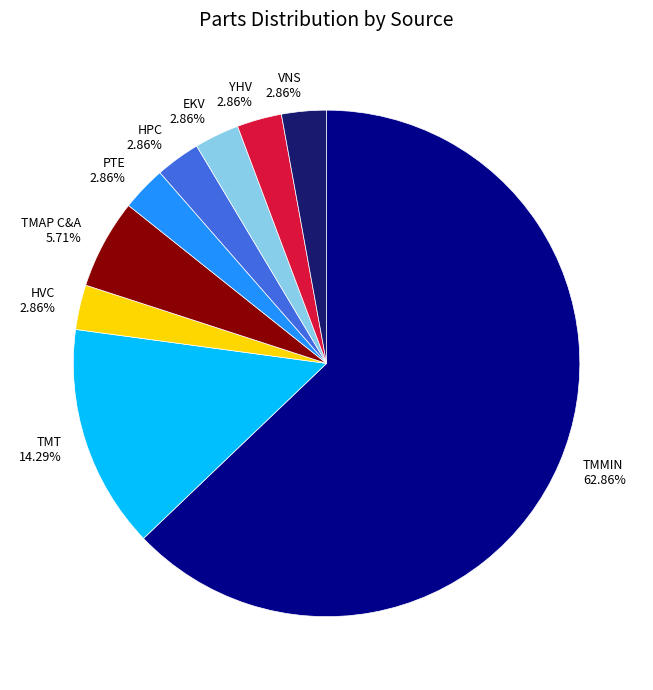

Which category has the biggest portion of the pie?

TMMIN